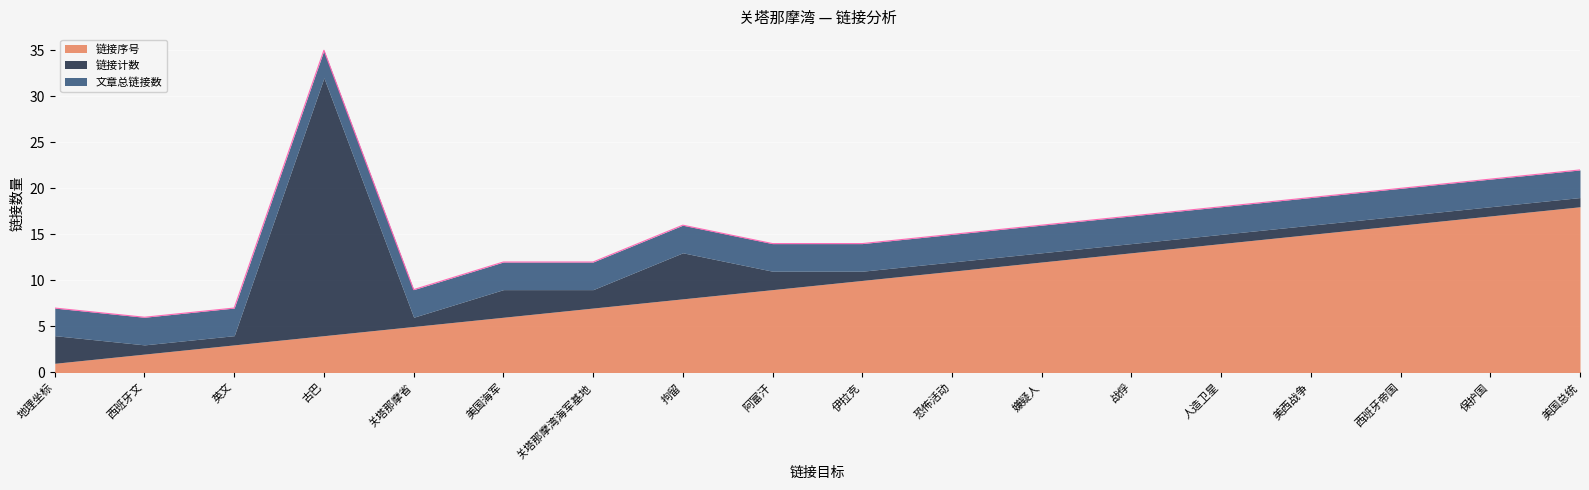

How many lines are shown in the chart?

3